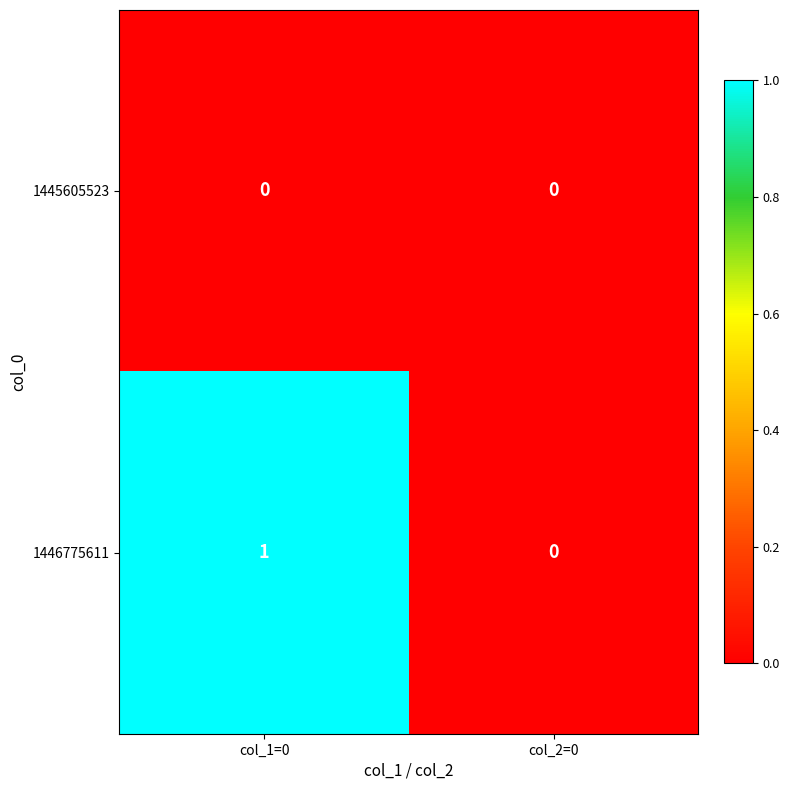

Reading left to right, transcribe all the data shown in this chart.

1445605523: 0	0
1446775611: 1	0